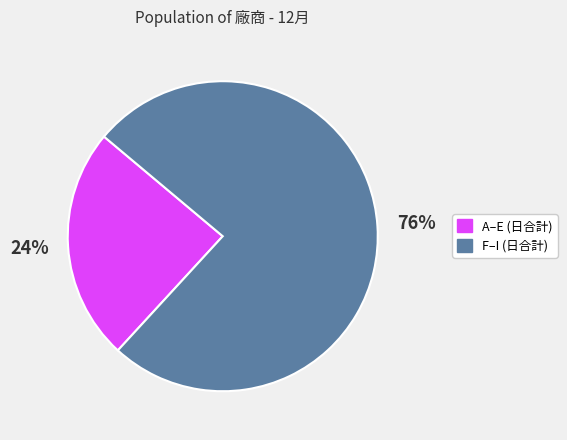

Rank the categories by value from lowest to highest.

A–E (日合計), F–I (日合計)